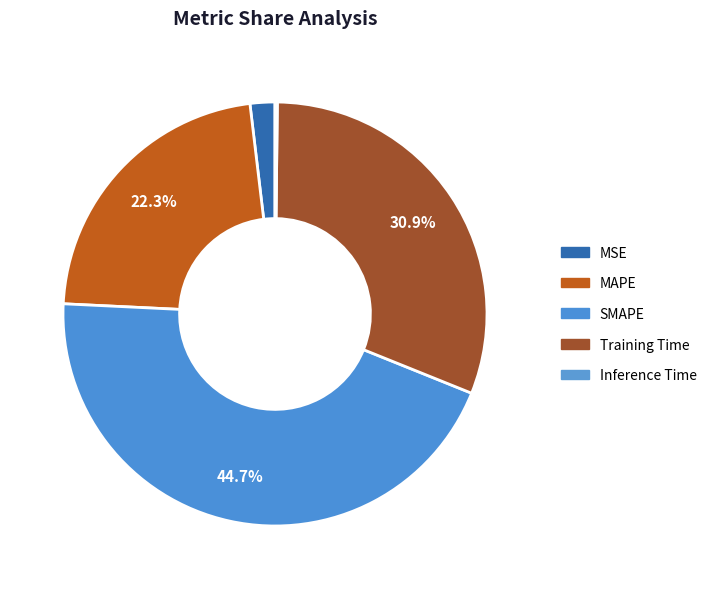

Is there a majority slice in this chart?

No